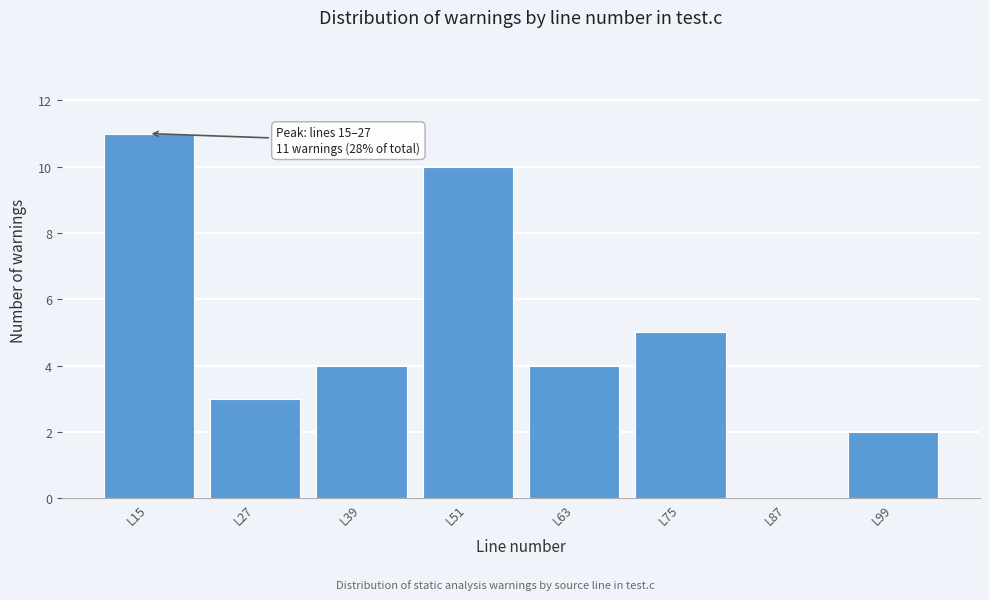

Reading left to right, extract all data points from this chart.

L15=11	L27=3	L39=4	L51=10	L63=4	L75=5	L87=0	L99=2